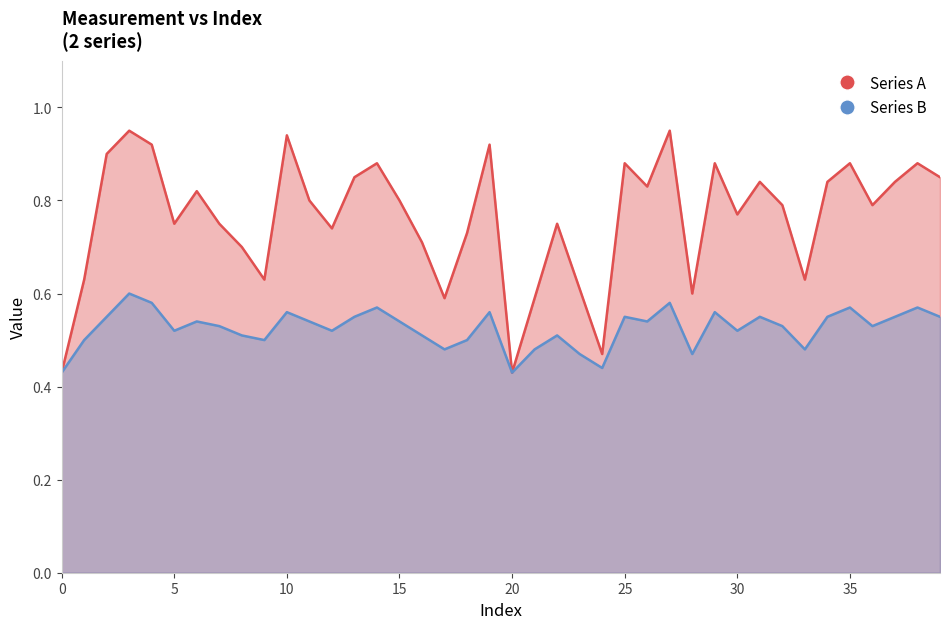

Where is the first local maximum for Series B?

3